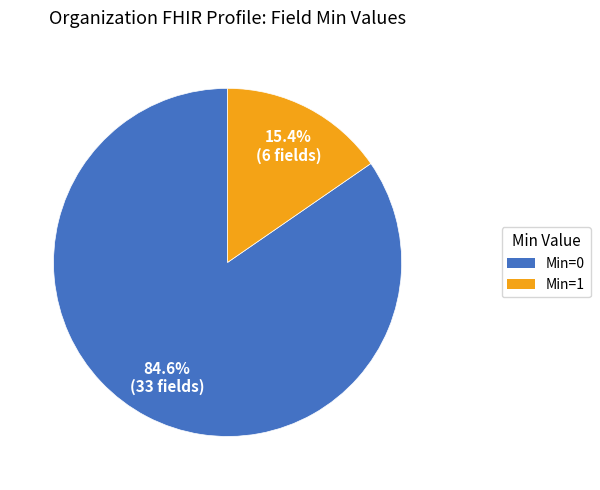

Is there a majority slice in this chart?

Yes